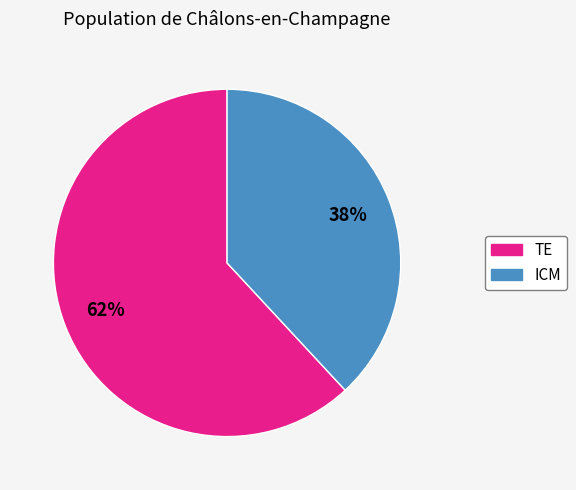

To the nearest percent, what is the average slice percentage?

50%